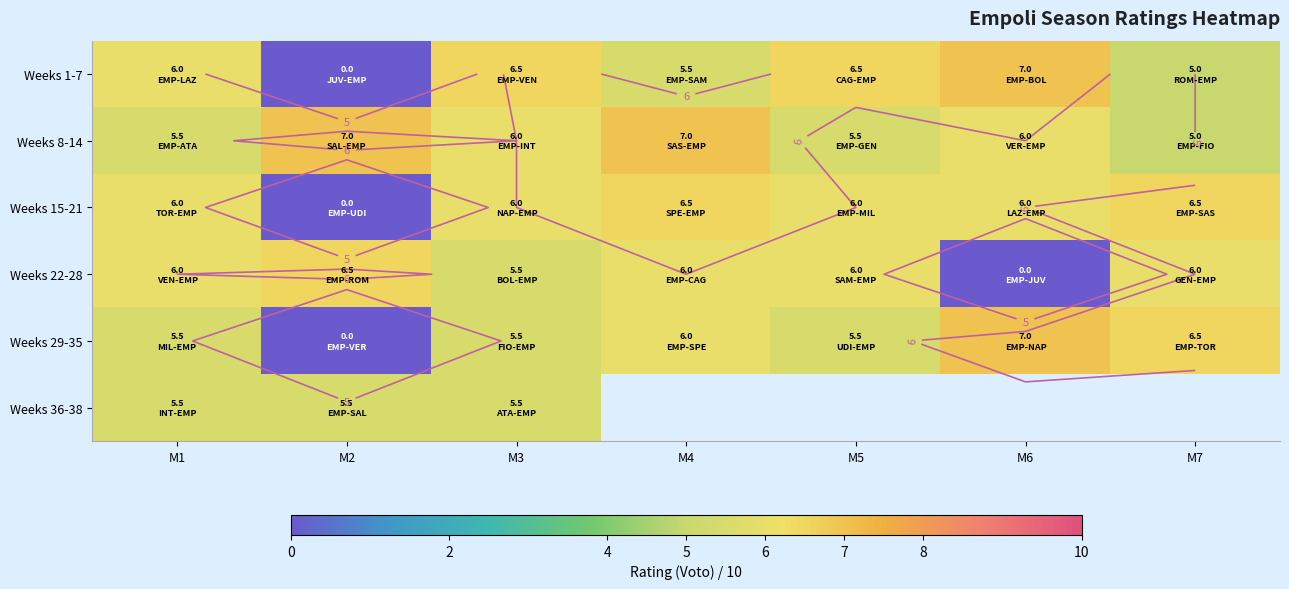

How many data points in Weeks 15-21 are above 6?

2